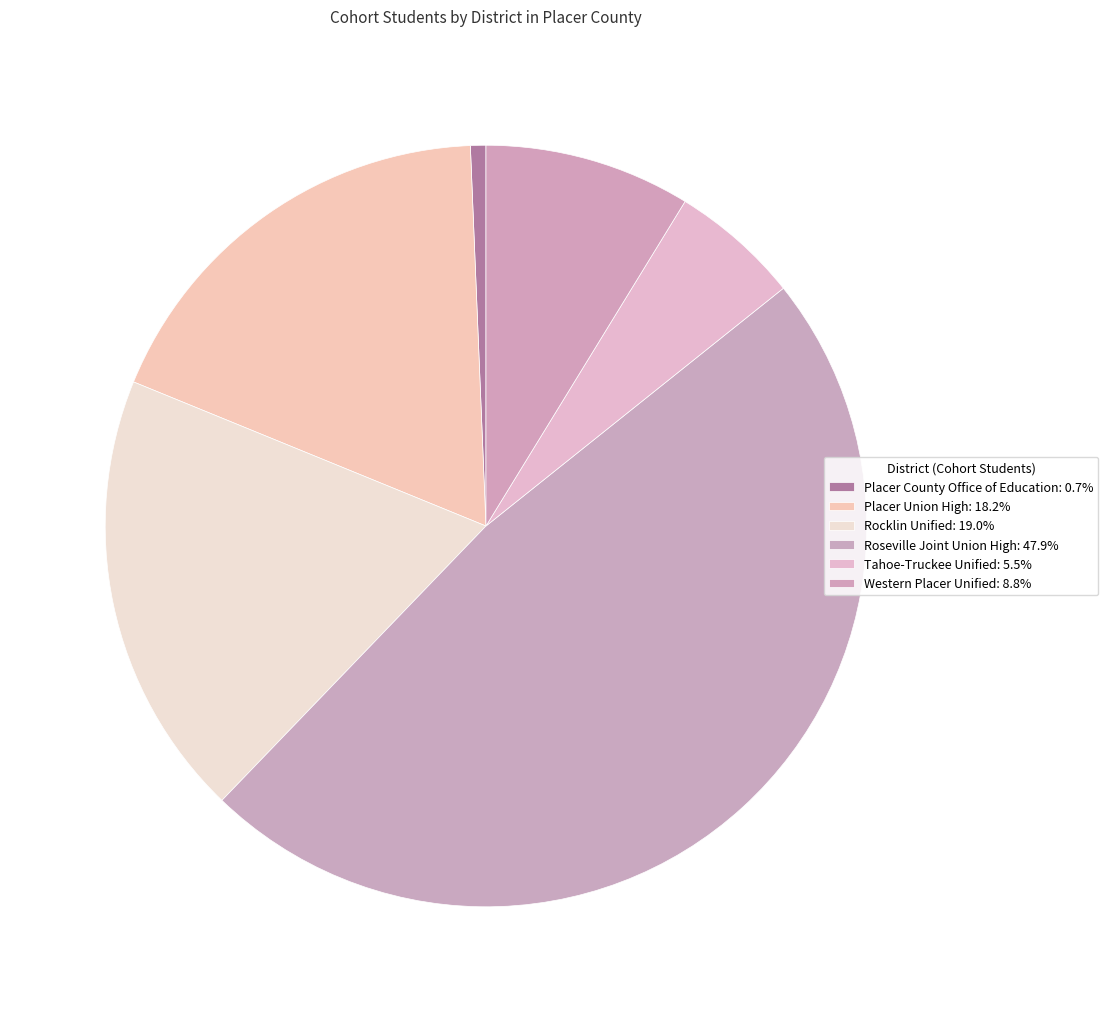

To the nearest percent, what is the difference between the Tahoe-Truckee Unified and Roseville Joint Union High slice percentages?

42%